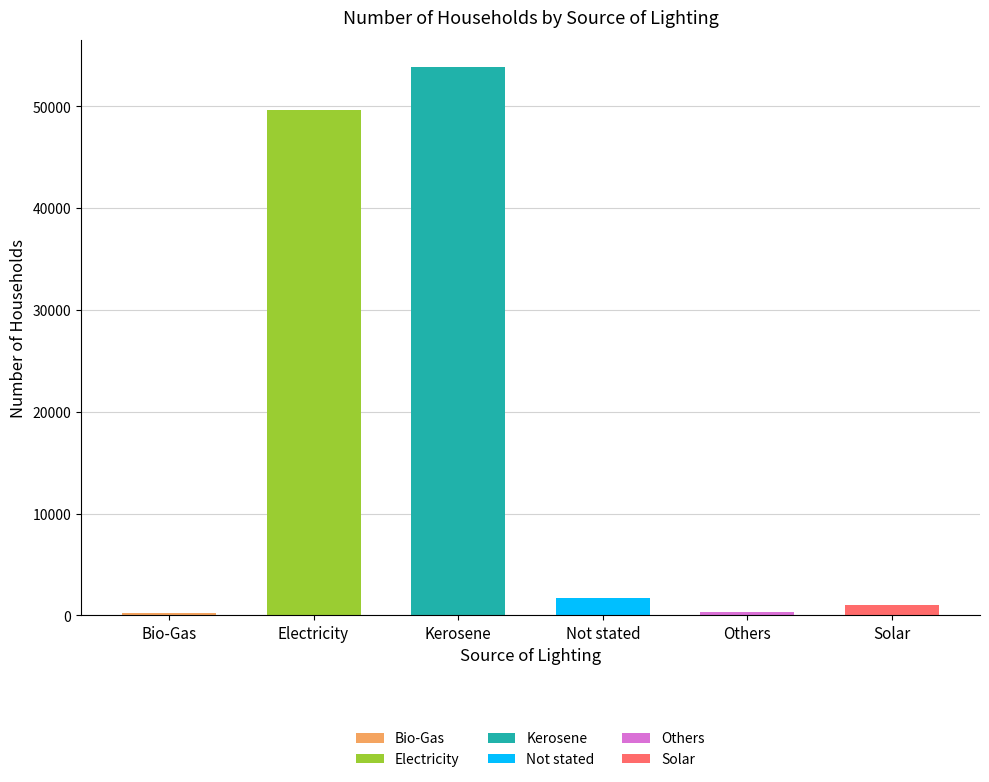

True or false: the data shows 979 at Solar.

True